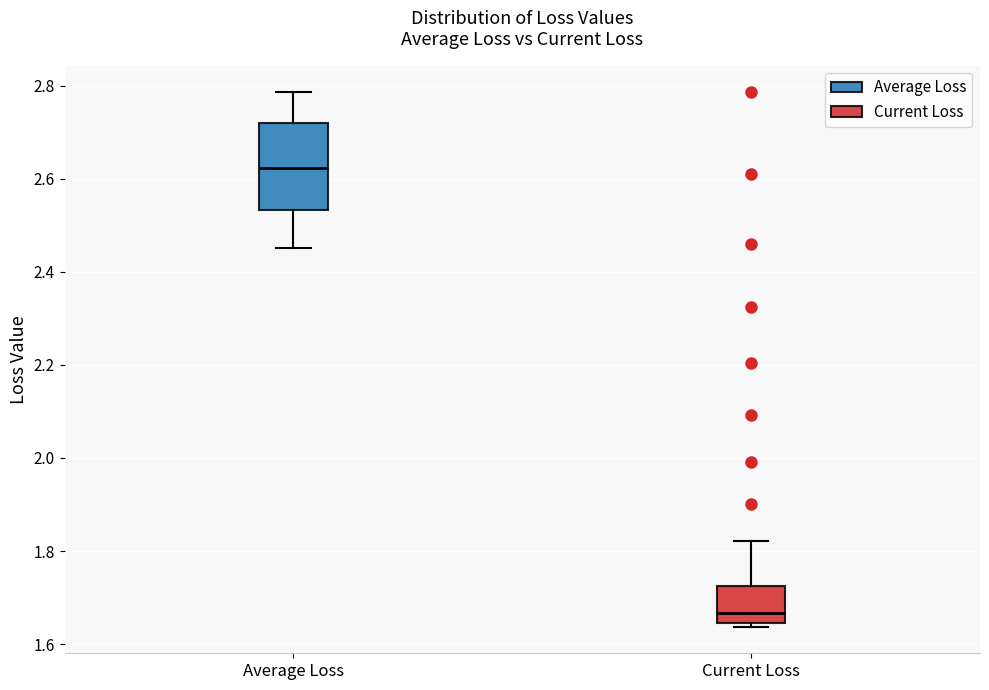

Reading left to right, transcribe this box plot: for each box, give where its median line is, the range the box spans, and where its two whiskers end, as read against the y-axis. The values are not printed on the chart, so give them approximately, as read against the axis.

Average Loss: median 2.62, box 2.54 to 2.72, whiskers 2.46 to 2.78
Current Loss: median 1.66, box 1.64 to 1.72, whiskers 1.64 (just below the box's lower edge) to 1.82